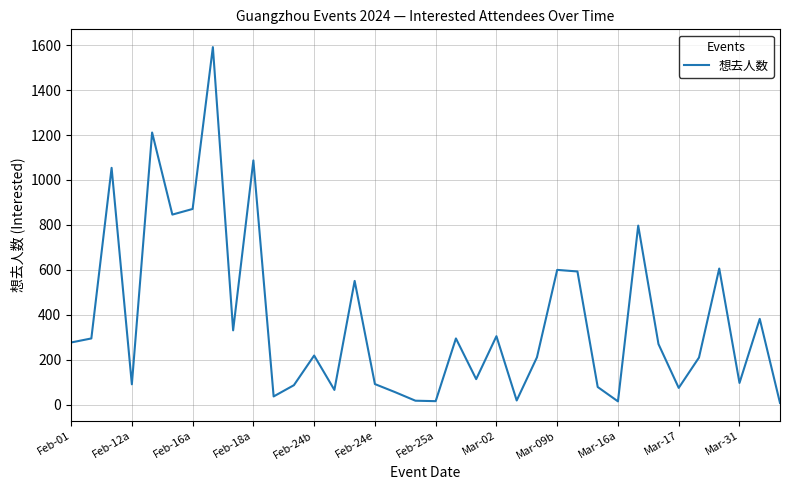

What is the greatest value displayed?

1591